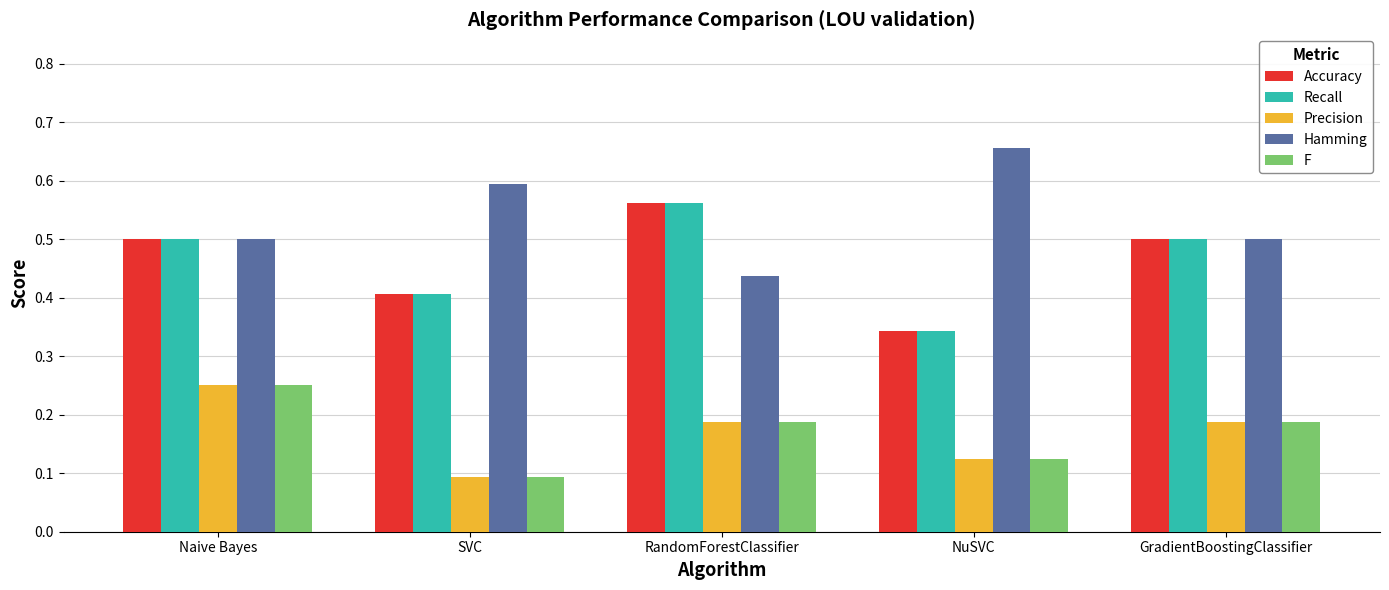

What is the sum of all F values?

0.8